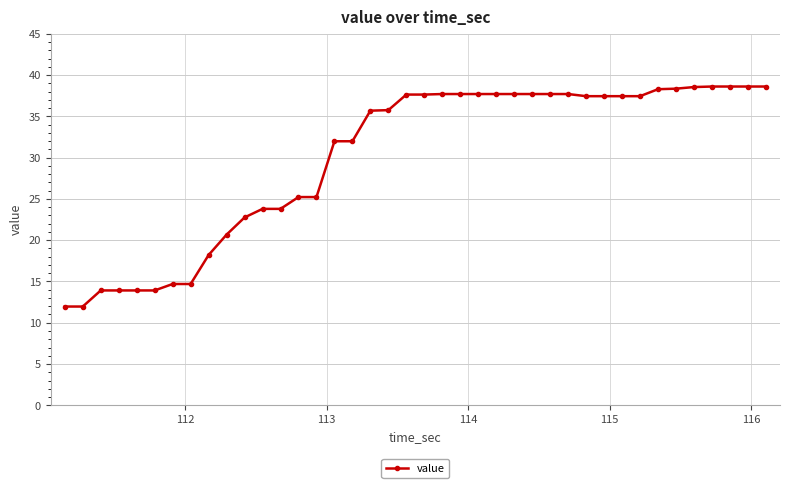

How many data points does each series have?

40